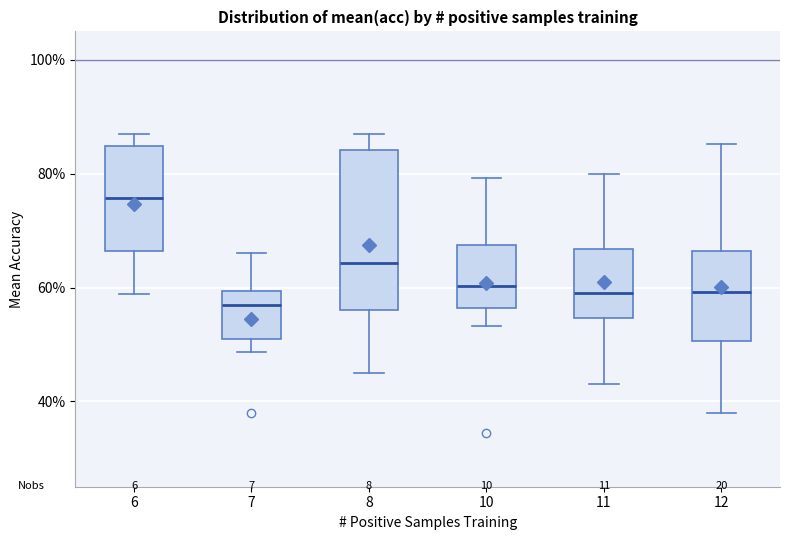

Comparing the boxes themselves (not the whiskers), which one is the tallest?

8